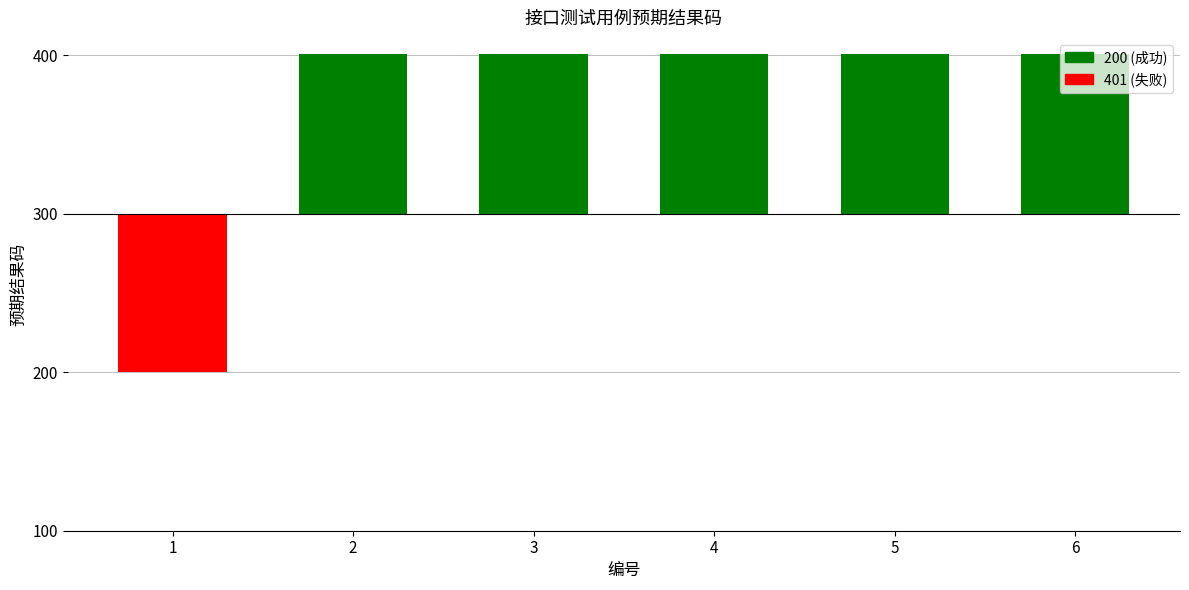

At which label is the value closest to 0?

1